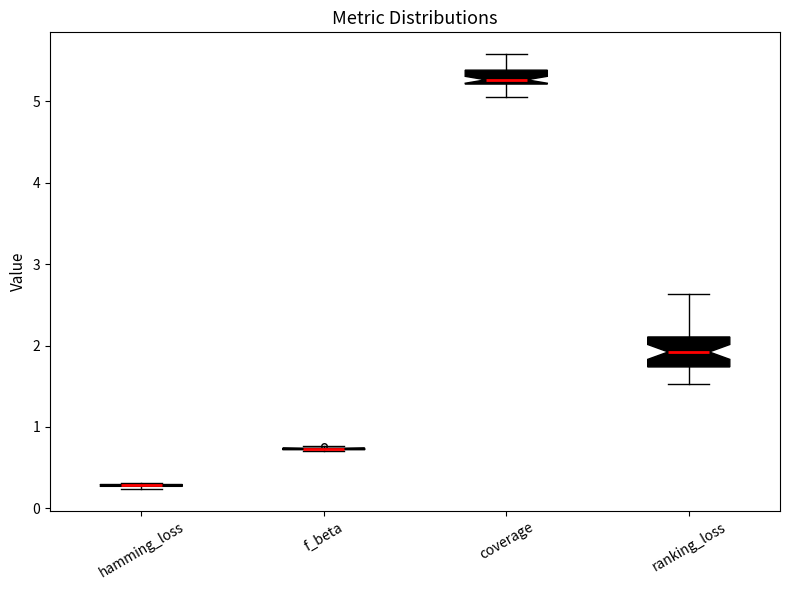

Reading left to right, read every box against the y-axis: the position of its median line, the range the box covers, and the ends of its whiskers. The values are not printed on the chart, so give them approximately, as read against the axis.

hamming_loss: box collapsed to a line at 0.3, whiskers 0.2 to 0.3
f_beta: box collapsed to a line at 0.7, whiskers 0.7 to 0.8
coverage: median 5.3, box 5.2 to 5.4, whiskers 5.1 to 5.6
ranking_loss: median 1.9, box 1.7 to 2.1, whiskers 1.5 to 2.6